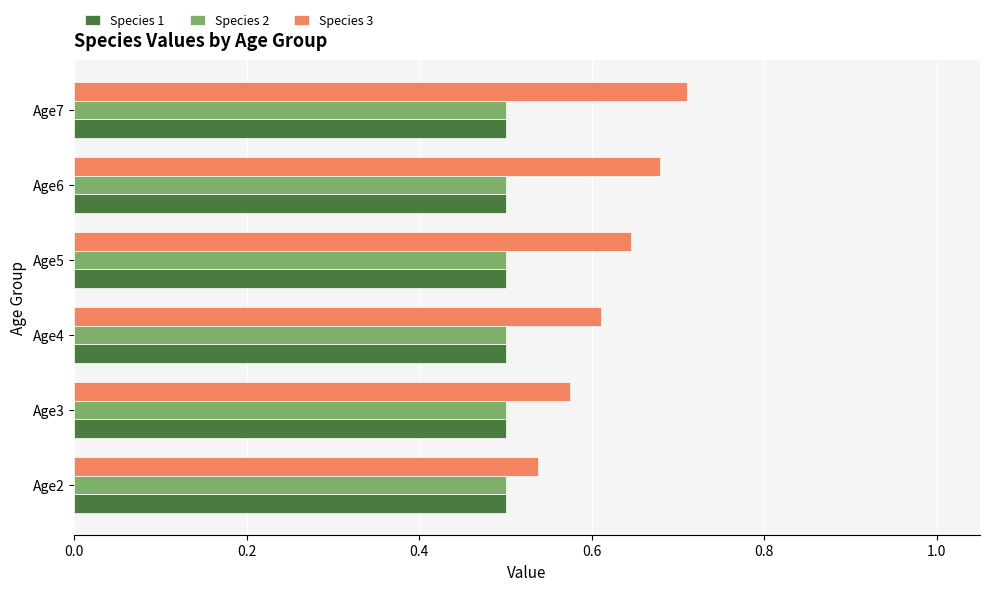

Count the Species 3 values in the range 0 to 1.

6